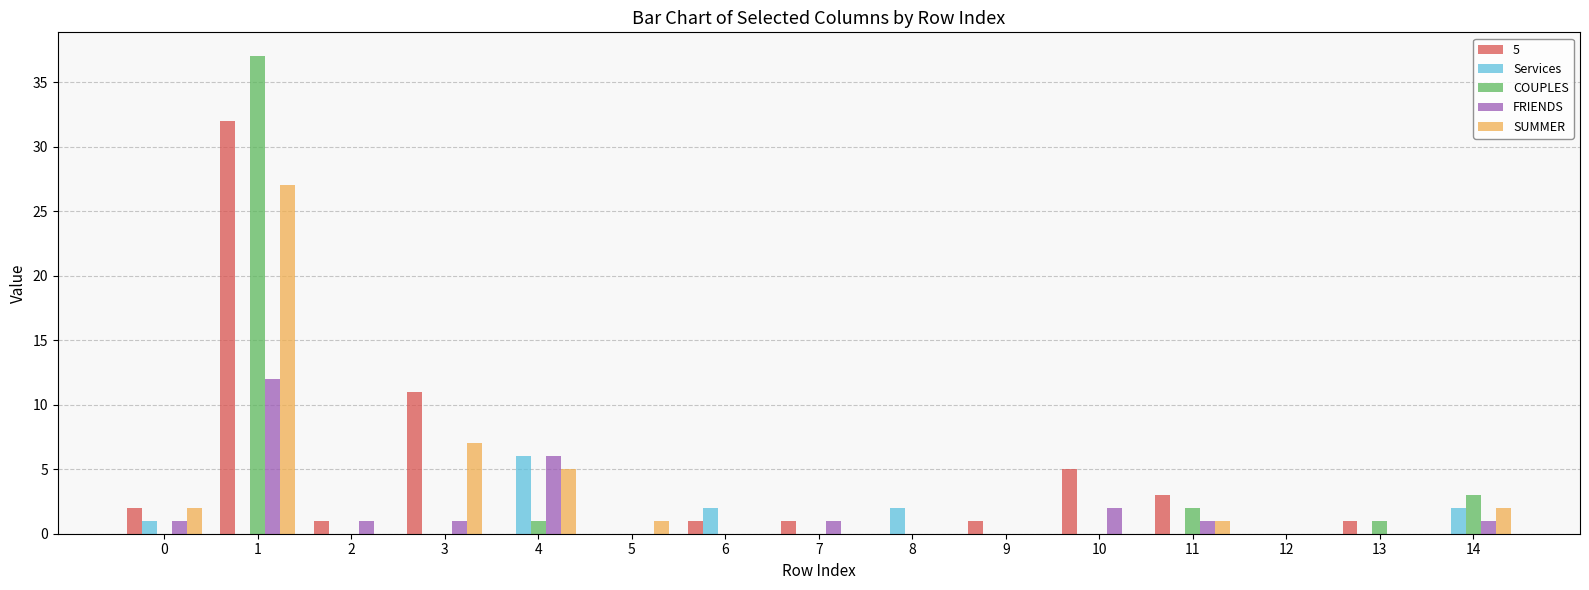

At which label is COUPLES closest to 18?

14